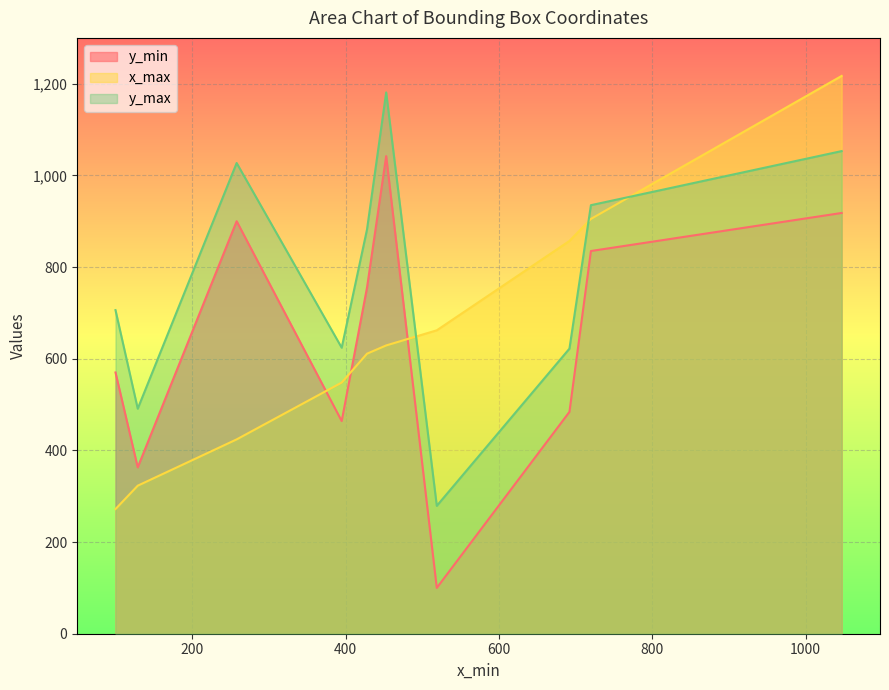

Does the chart display data point markers on the line(s)?

No